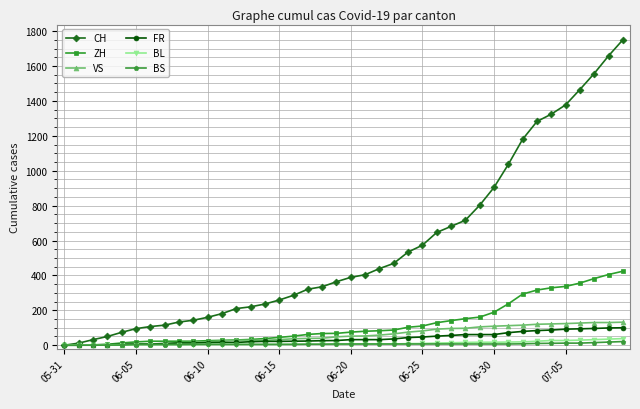

What are all the series names shown in the legend?

CH, ZH, VS, FR, BL, BS